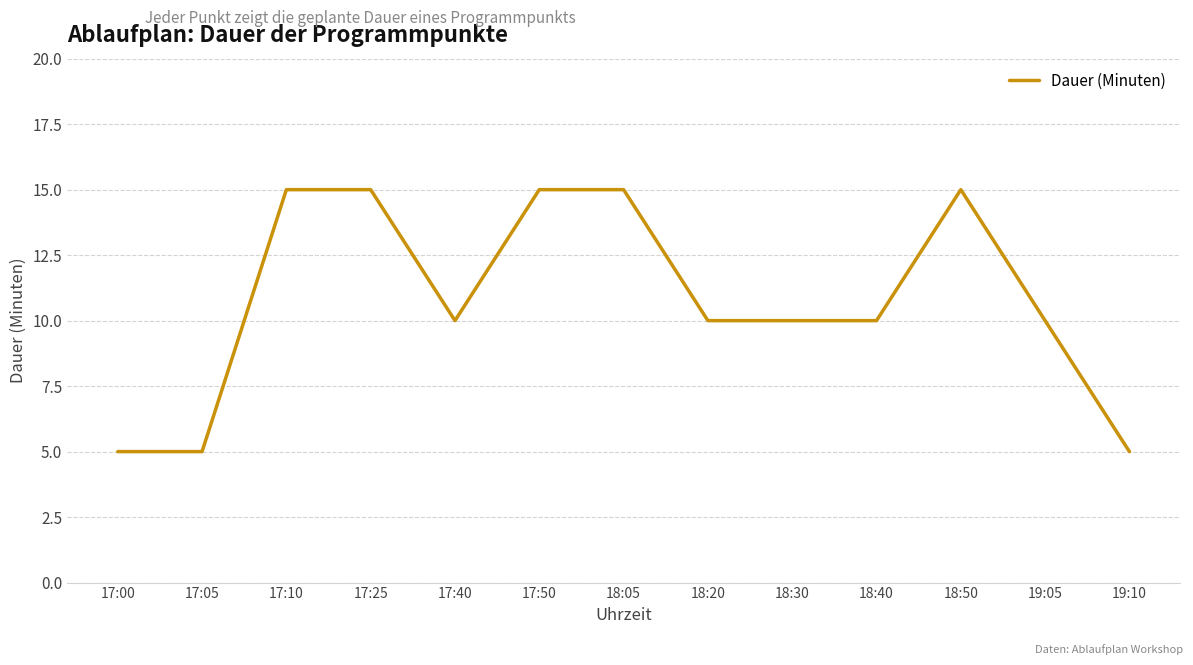

Does the chart display data point markers on the line(s)?

No